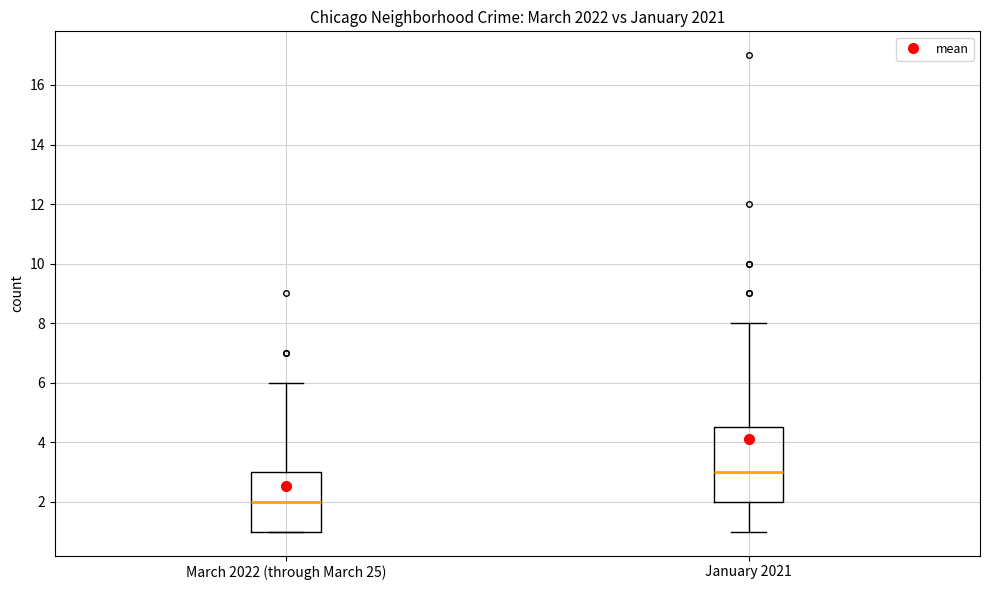

Where is the upper edge of the box for March 2022 (through March 25) on the y-axis? The values are not printed on the chart, so give them approximately, as read against the axis.

3.0